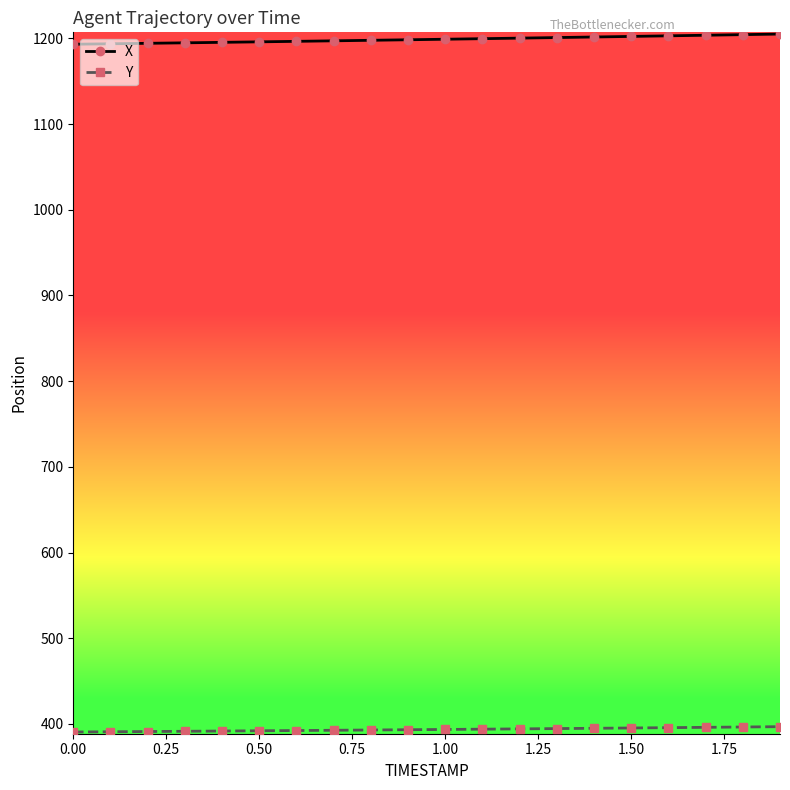

Which series has the largest total across all categories?

X